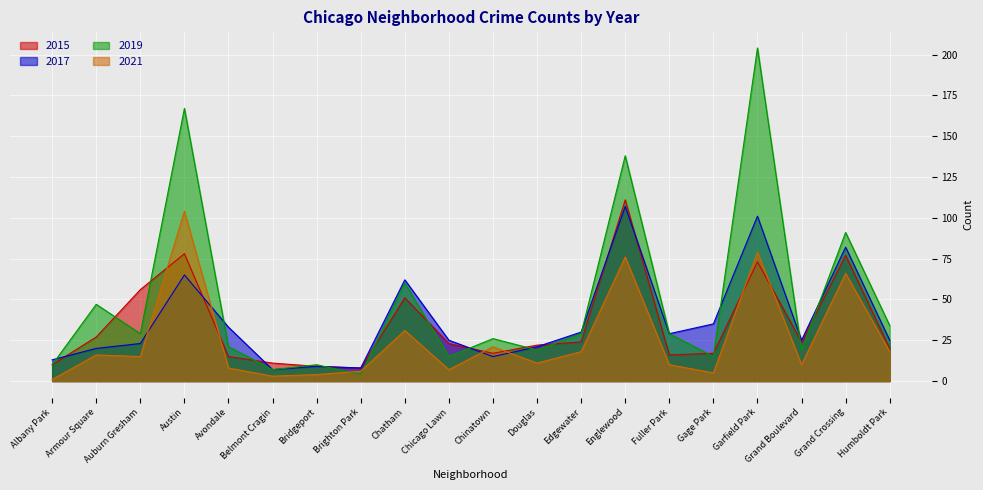

Reading right to left, transcribe all the data shown in this chart.

2015: 20	77	24	73	17	16	111	24	22	17	23	51	8	9	11	15	78	56	27	10
2017: 25	82	25	101	35	29	107	30	21	15	25	62	8	9	7	33	65	23	20	13
2019: 34	91	19	204	15	29	138	29	19	26	15	60	4	10	7	21	167	29	47	10
2021: 18	66	10	79	5	10	76	18	11	21	7	31	6	4	3	8	104	15	16	1